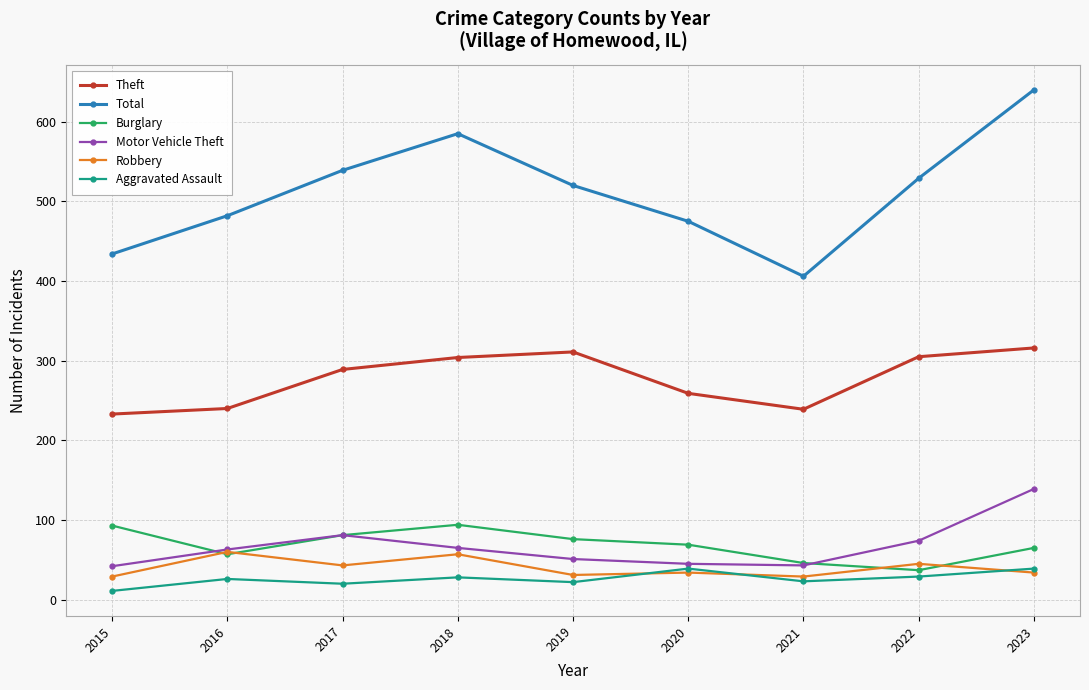

What is the highest value of the Aggravated Assault series?

39